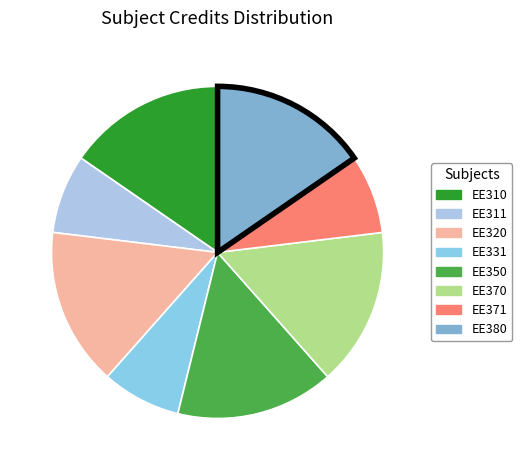

To the nearest percent, what is the combined percentage of EE370 and EE310?

31%